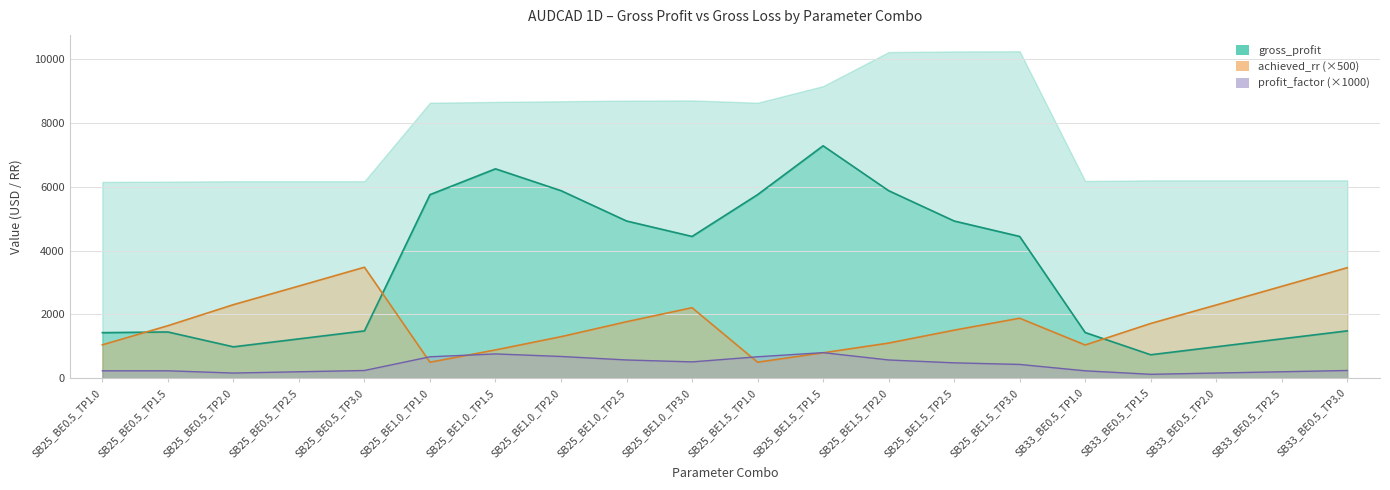

How many values in the gross_profit series are below 4445?

10